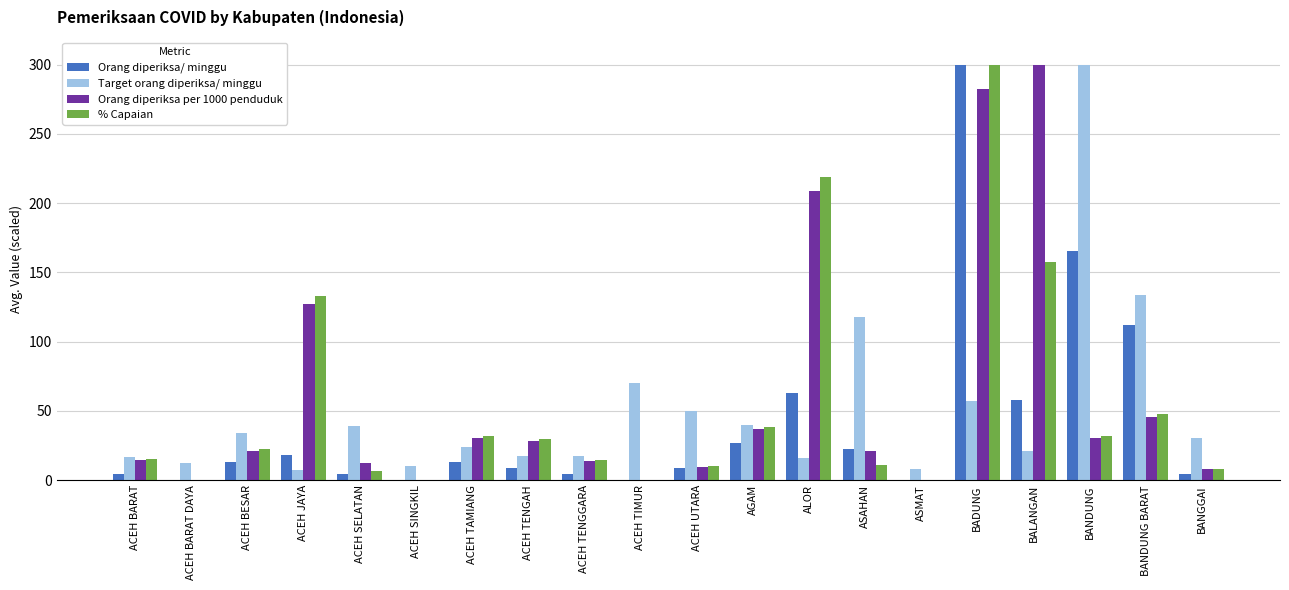

Does the chart contain stacked bars?

No